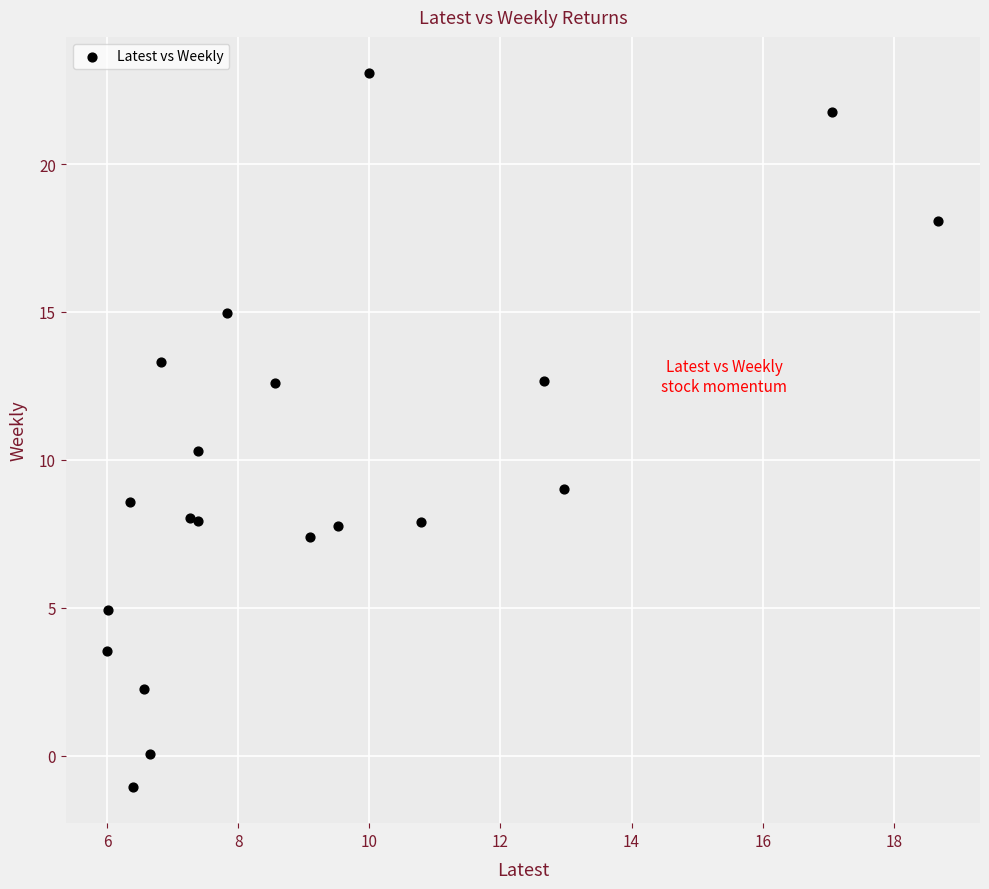

What Y value in the scatter plot is closest to 11?

10.3